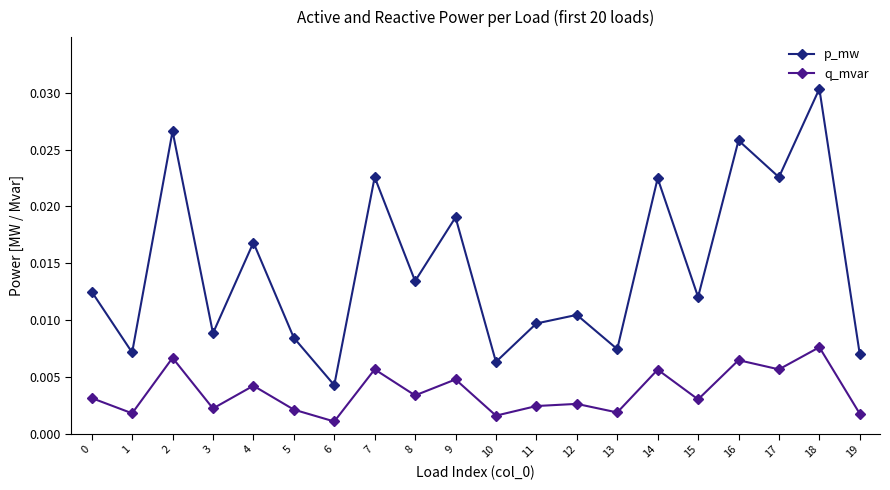

In p_mw, how many points are higher than both neighbors (excluding endpoints)?

8